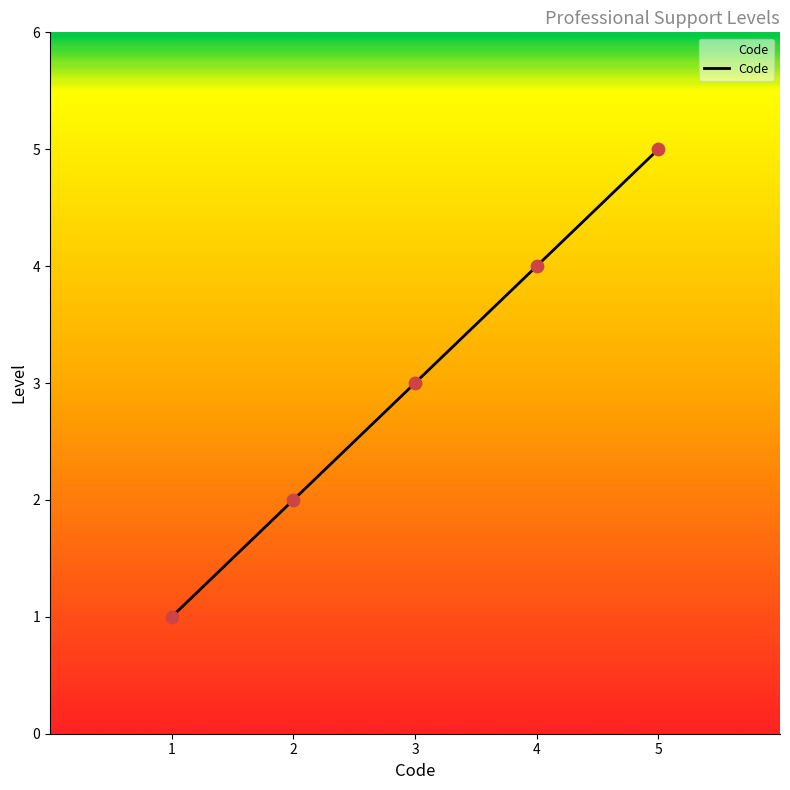

Between 1 and 5, which is larger?

5